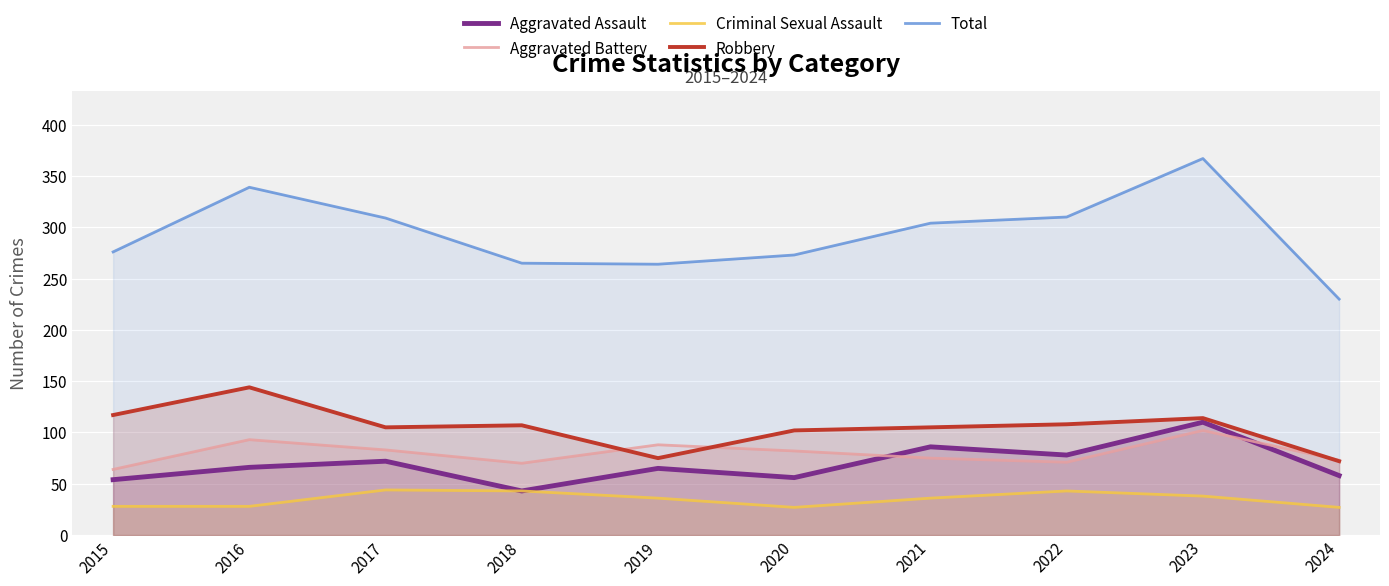

Count the number of data series in this chart.

5